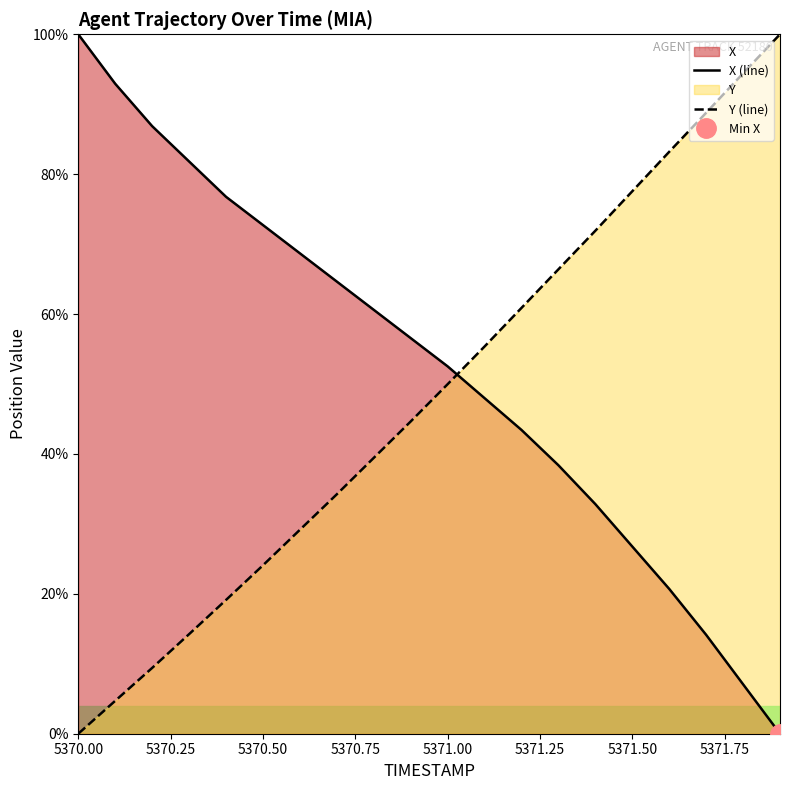

At how many categories does at least one series exceed 70?

12